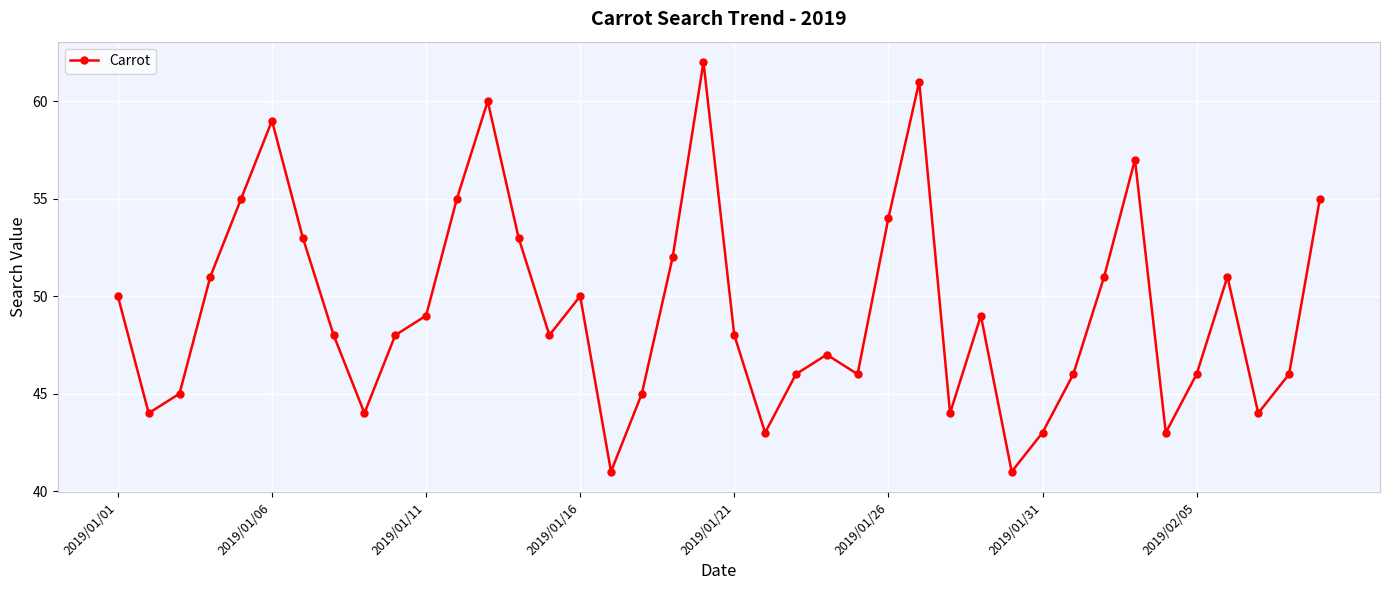

How many points are higher than both their immediate neighbors (excluding endpoints)?

9